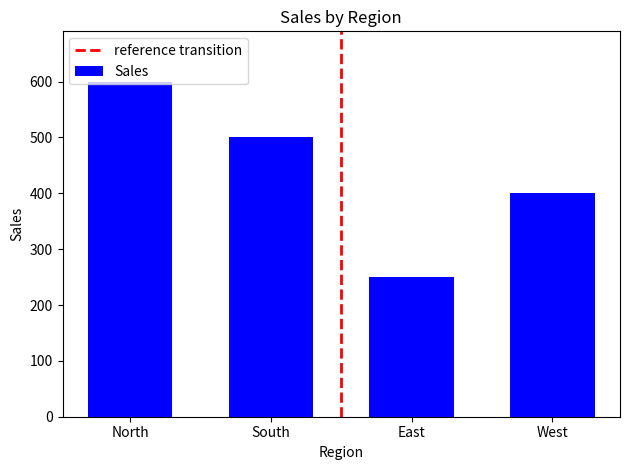

What is the approximate value at East, to the nearest 50?

250